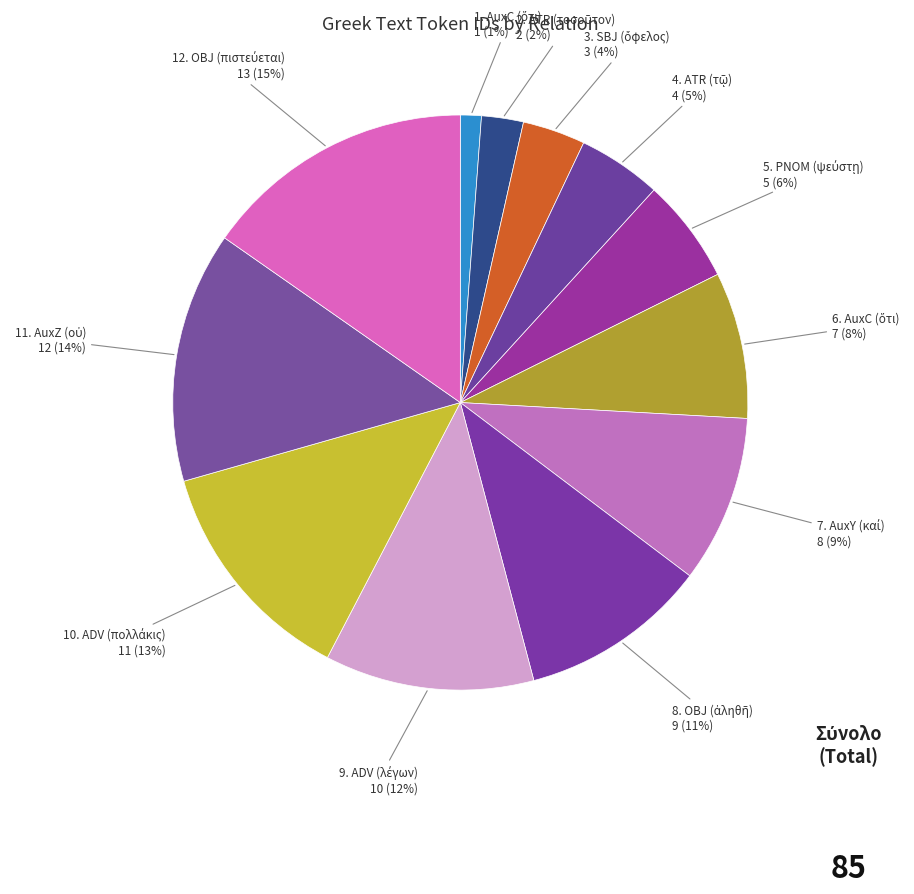

Count the number of slices in the pie.

12